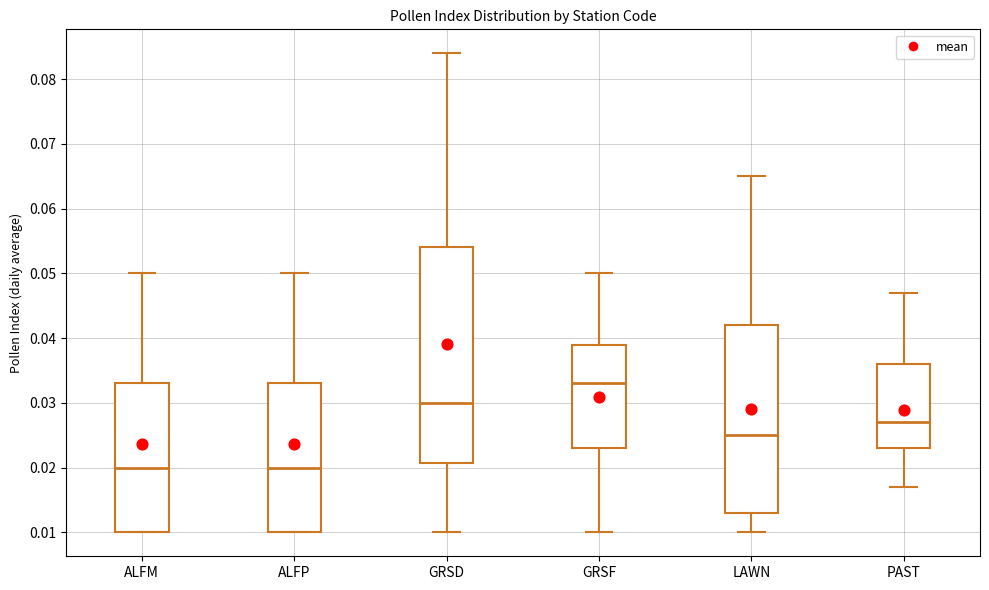

Where does the upper whisker of the box for GRSD end on the y-axis? The values are not printed on the chart, so give them approximately, as read against the axis.

0.084